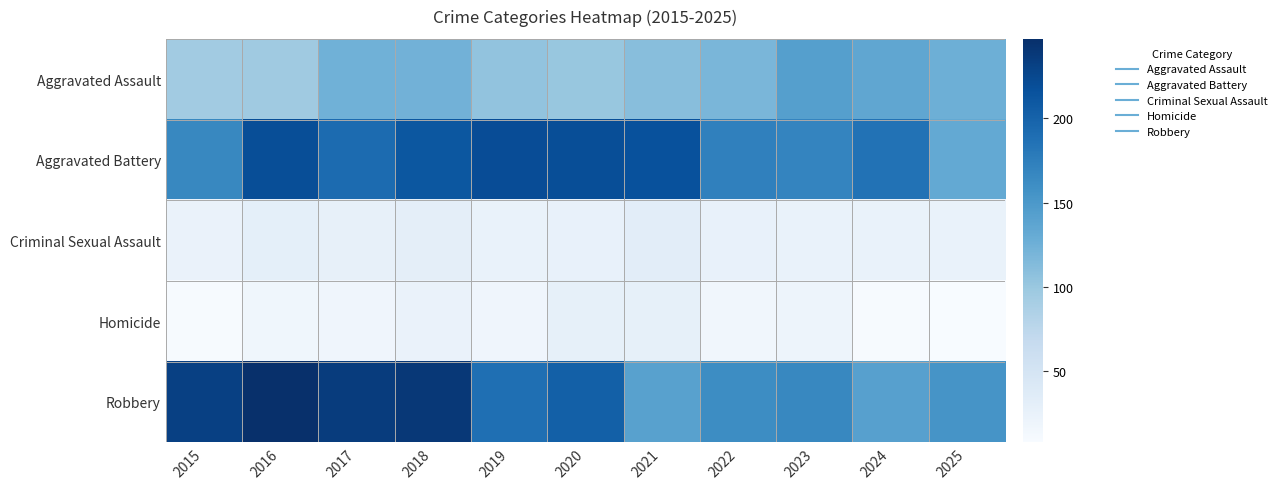

Reading left to right, list all the values displayed in this chart.

Aggravated Assault: 2015=94	2016=96	2017=124	2018=123	2019=105	2020=101	2021=110	2022=119	2023=143	2024=135	2025=126
Aggravated Battery: 2015=166	2016=219	2017=192	2018=211	2019=220	2020=219	2021=217	2022=173	2023=169	2024=186	2025=133
Criminal Sexual Assault: 2015=23	2016=30	2017=27	2018=31	2019=24	2020=26	2021=33	2022=26	2023=24	2024=24	2025=24
Homicide: 2015=9	2016=17	2017=18	2018=23	2019=18	2020=28	2021=28	2022=16	2023=20	2024=9	2025=8
Robbery: 2015=232	2016=247	2017=235	2018=239	2019=189	2020=203	2021=141	2022=162	2023=166	2024=142	2025=154